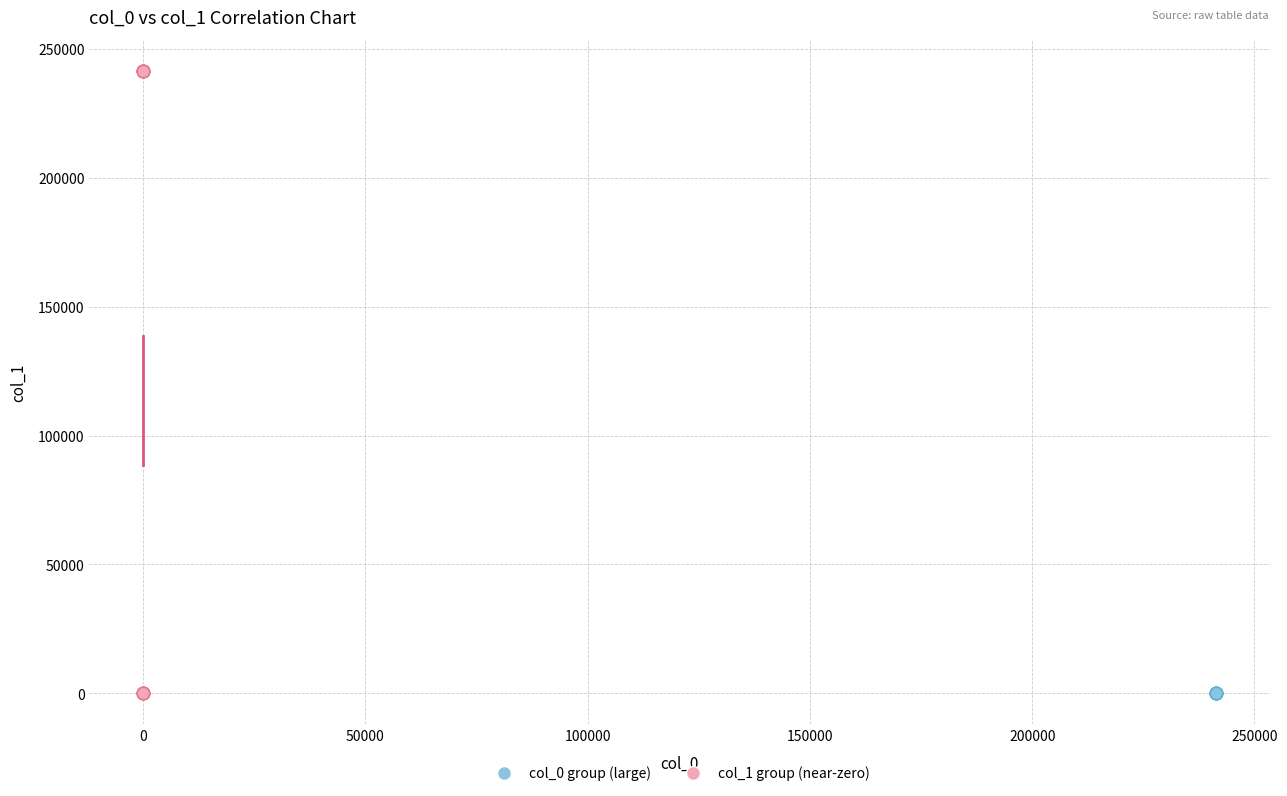

Which series reaches the maximum Y coordinate?

col_1 group (near-zero)